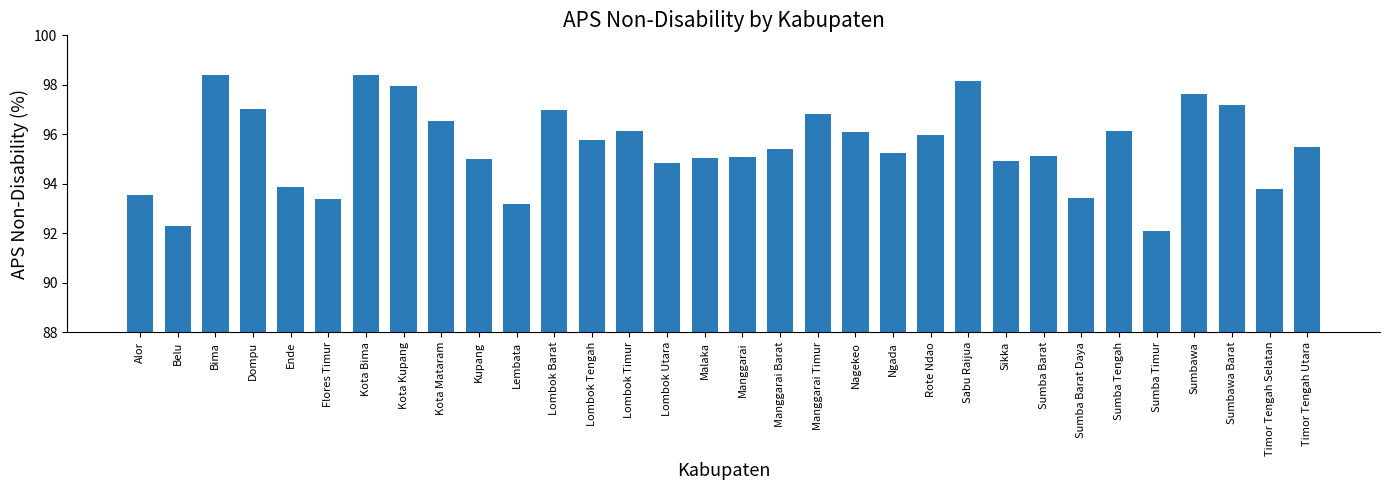

What is the label of the 4th bar from the left?

Dompu